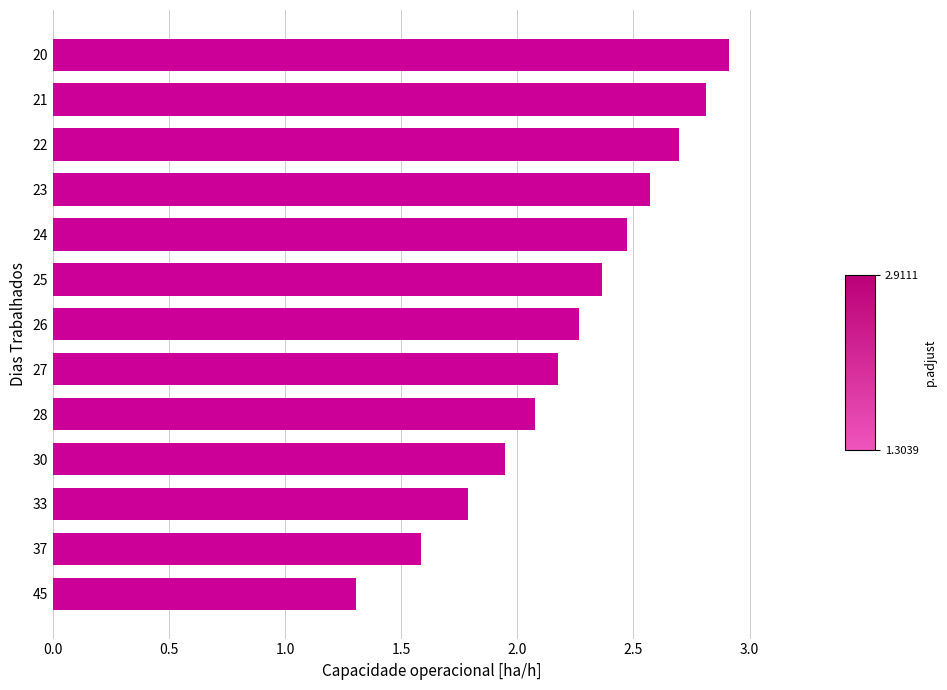

Rank the categories by value from highest to lowest.

20, 21, 22, 23, 24, 25, 26, 27, 28, 30, 33, 37, 45